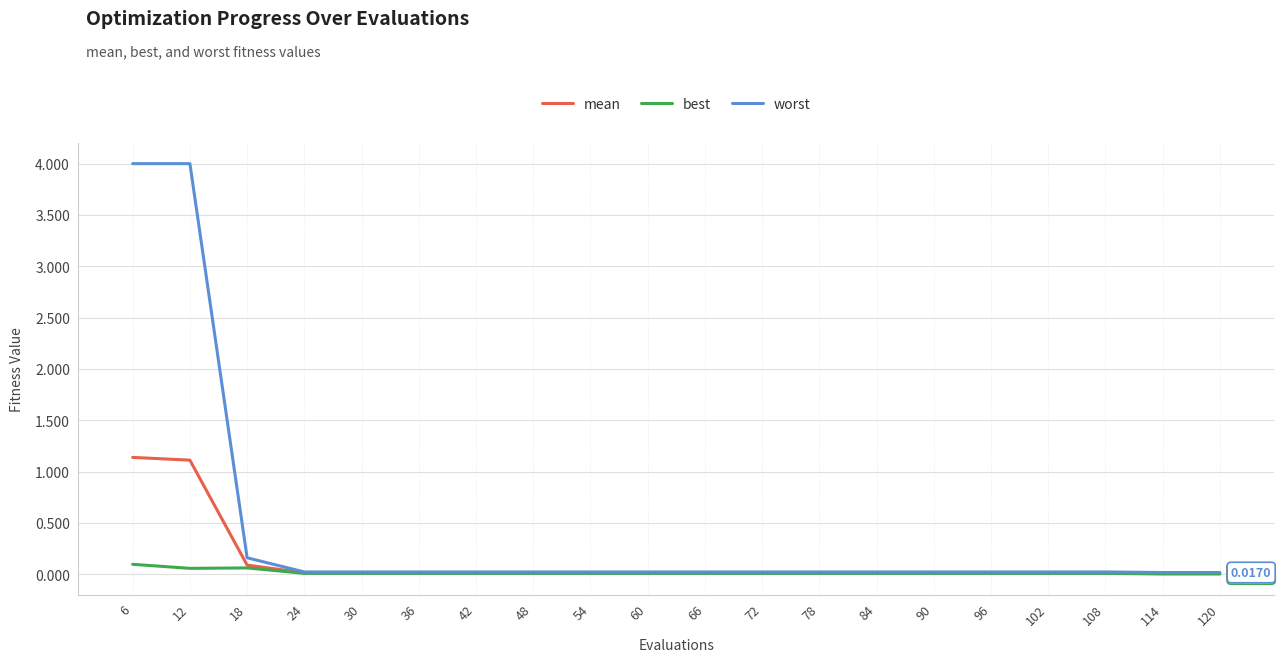

How many categories are shown in the chart?

20